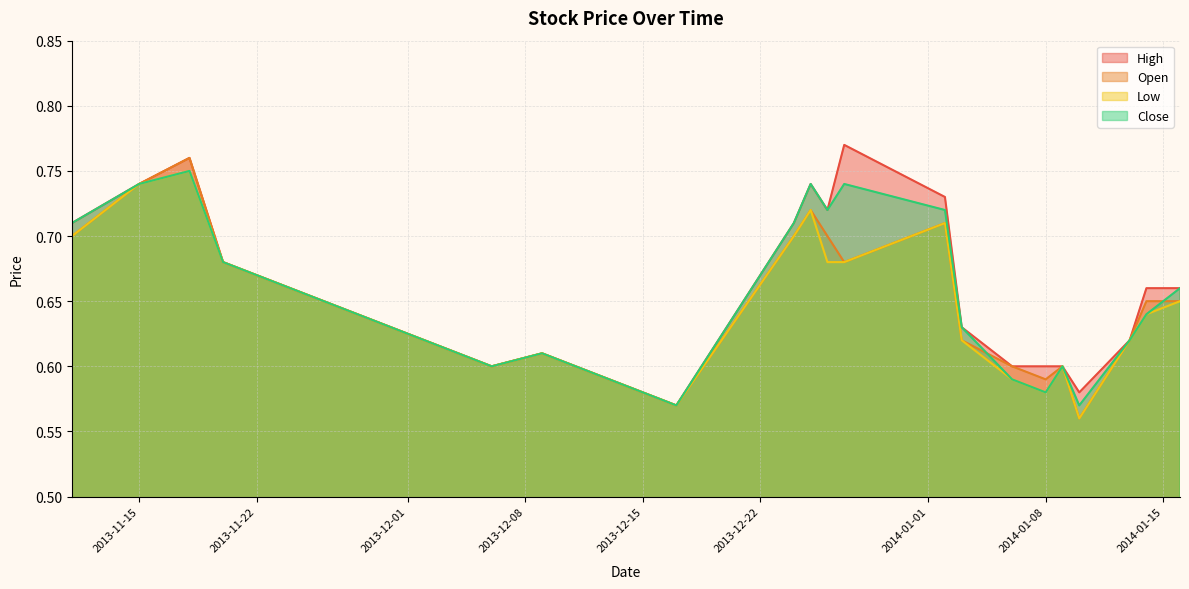

What is the maximum value shown in the chart?

0.8